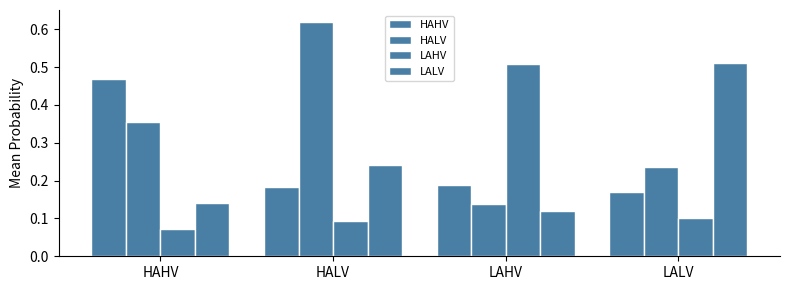

How many series are shown in this chart?

4